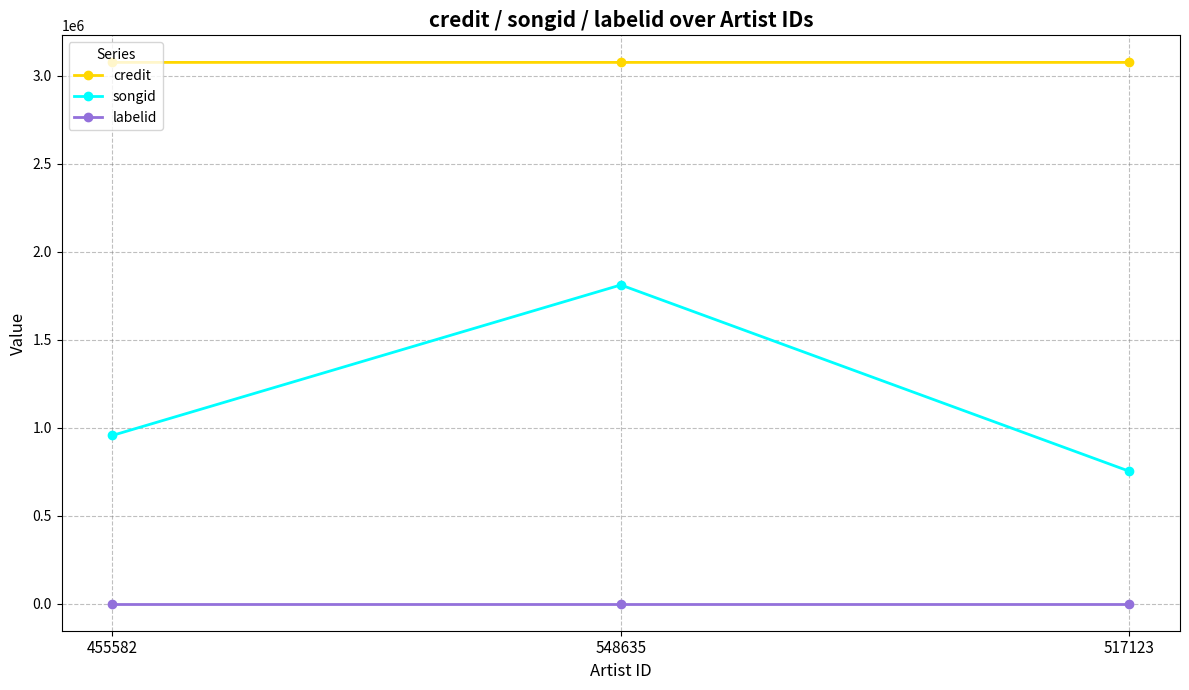

How many distinct data groups are displayed?

3